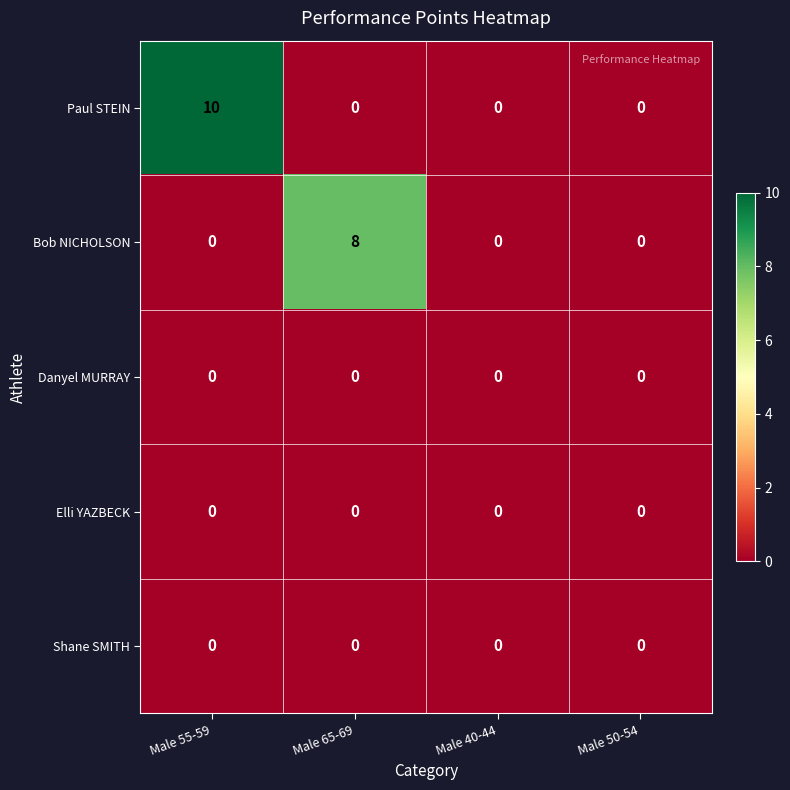

At which category does the chart reach its peak across all series?

Male 55-59